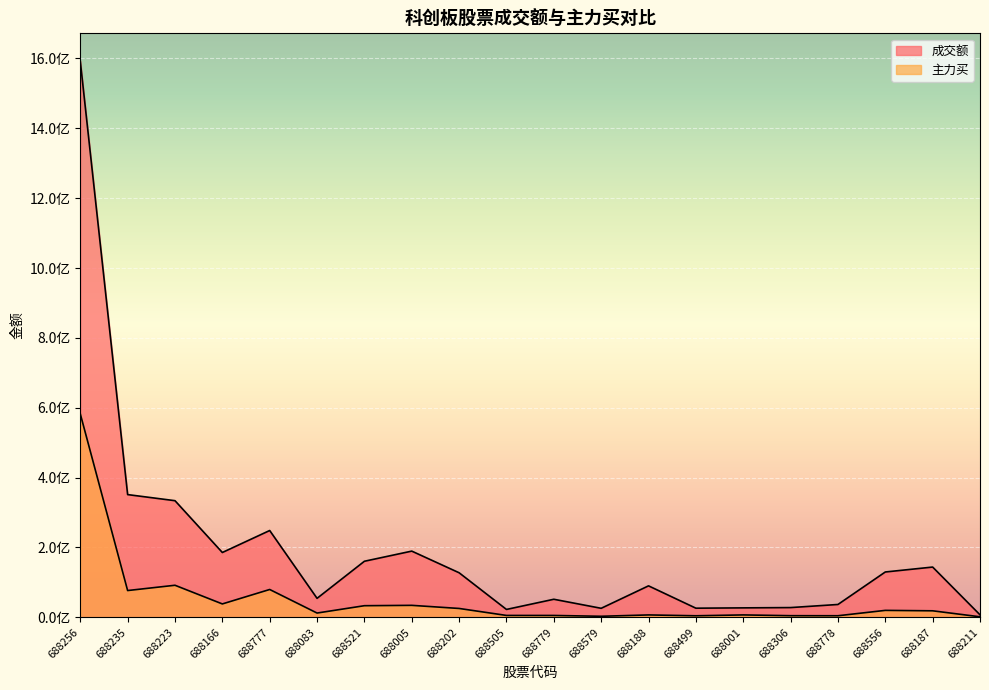

Reading left to right, what are all the values shown in this chart?

成交额: 1592301660	351339440	333898782	185548341	248509484	54308024	160480644	189537667	127538613	22521392	51671328	25786119	90072213	26114847	27030834	27857017	36738368	129770172	143869913	7122826
主力买: 582524852	76624950	91751342	38297686	79663674	12221092	33234117	34264029	25344956	5372587	5310265	2955234	6817805	4382115	6844507	4635677	4480892	19847793	18615674	1472101